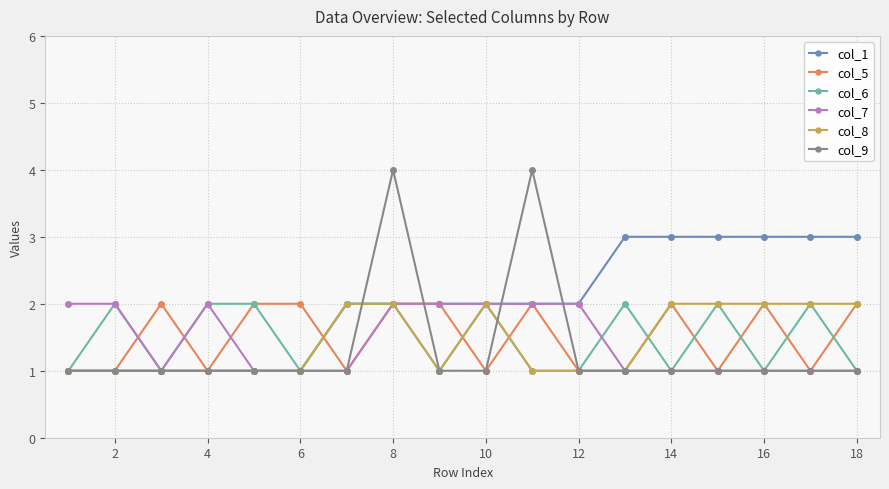

What is the maximum value shown in the chart?

4